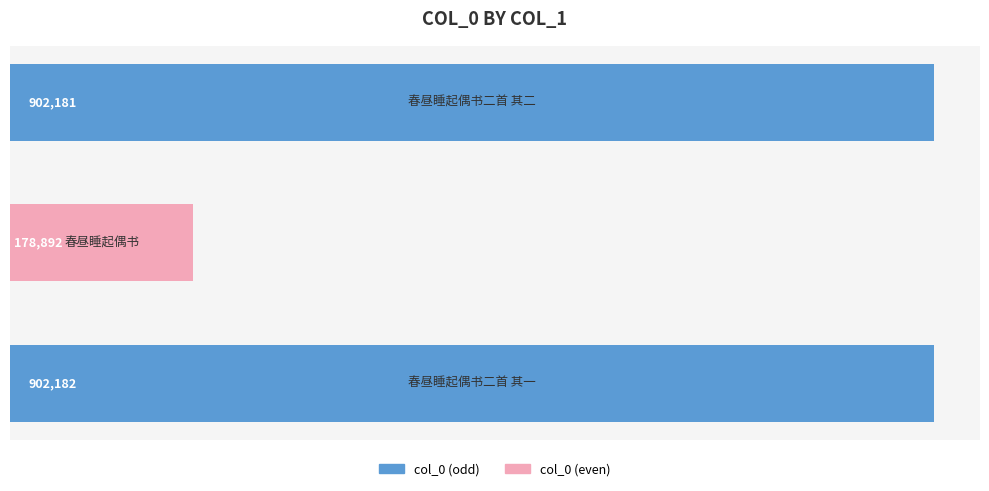

Are the bars grouped side by side (vs. stacked)?

No